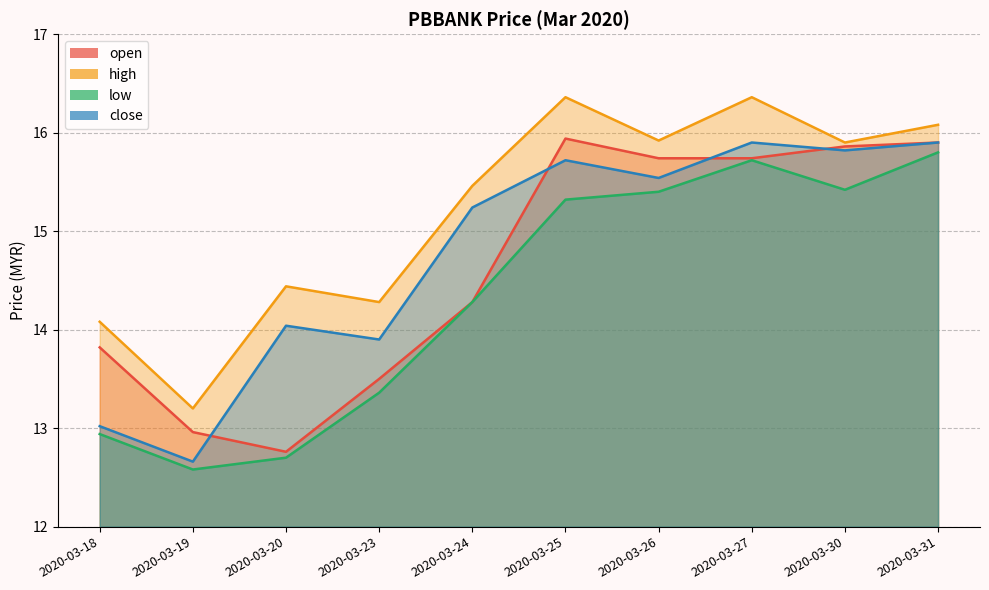

At which category is the sum across all series the highest?

2020-03-27